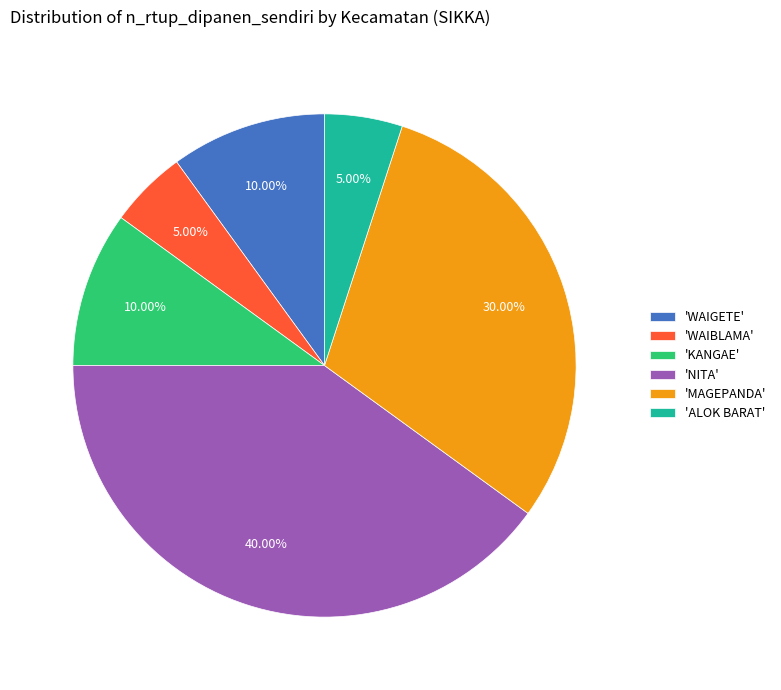

Combined, do 'WAIGETE' and 'ALOK BARAT' account for over 50%?

No